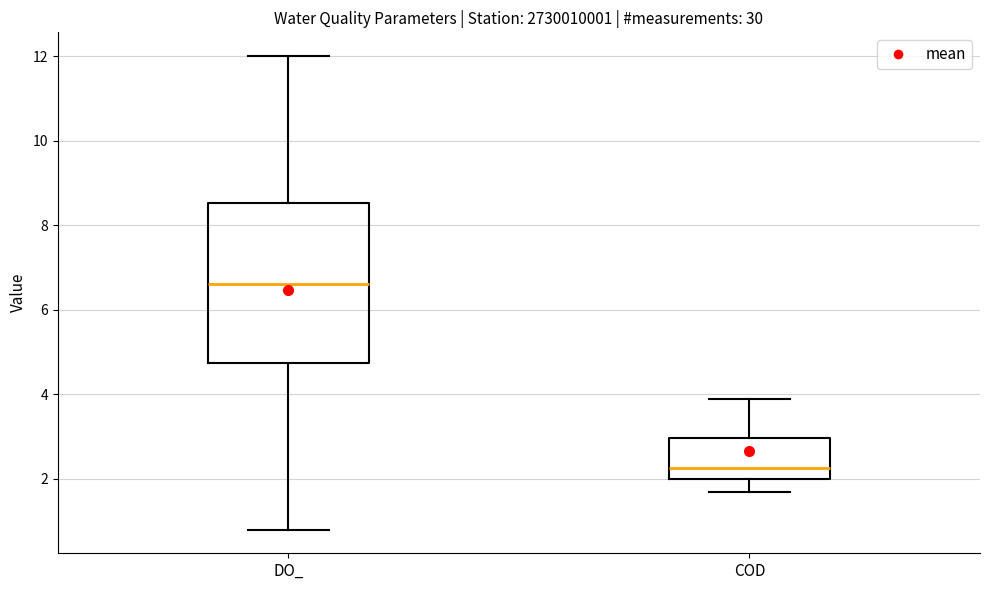

Reading left to right, transcribe this box plot: for each box, give where its median line is, the range the box spans, and where its two whiskers end, as read against the y-axis. The values are not printed on the chart, so give them approximately, as read against the axis.

DO_: median 6.6, box 4.8 to 8.6, whiskers 0.8 to 12.0
COD: median 2.2, box 2.0 to 3.0, whiskers 1.8 to 4.0